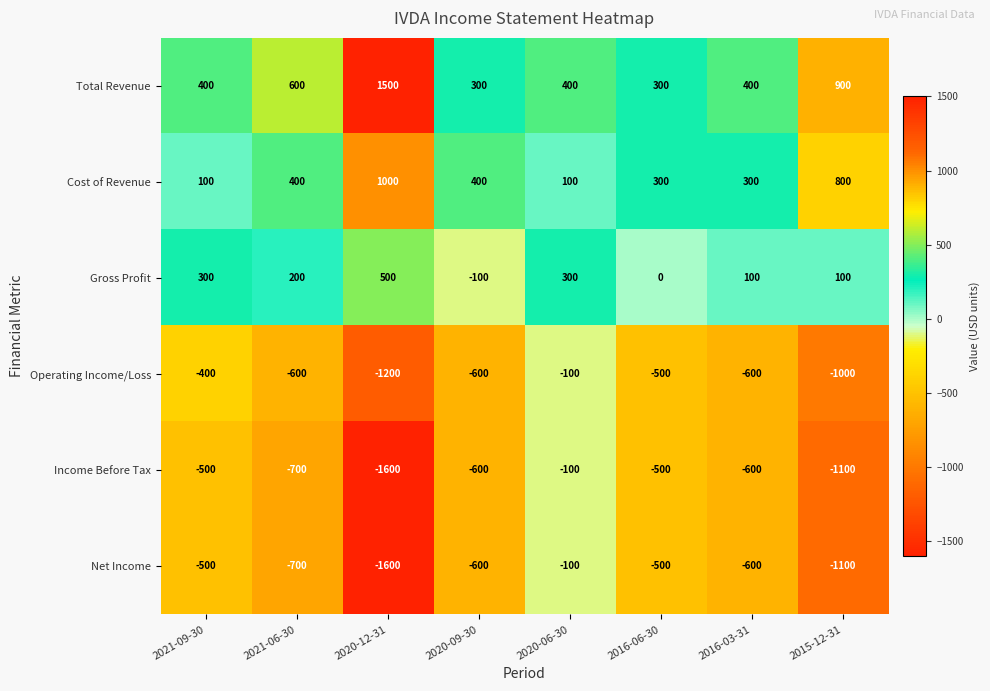

What is the minimum value for Income Before Tax?

-1600